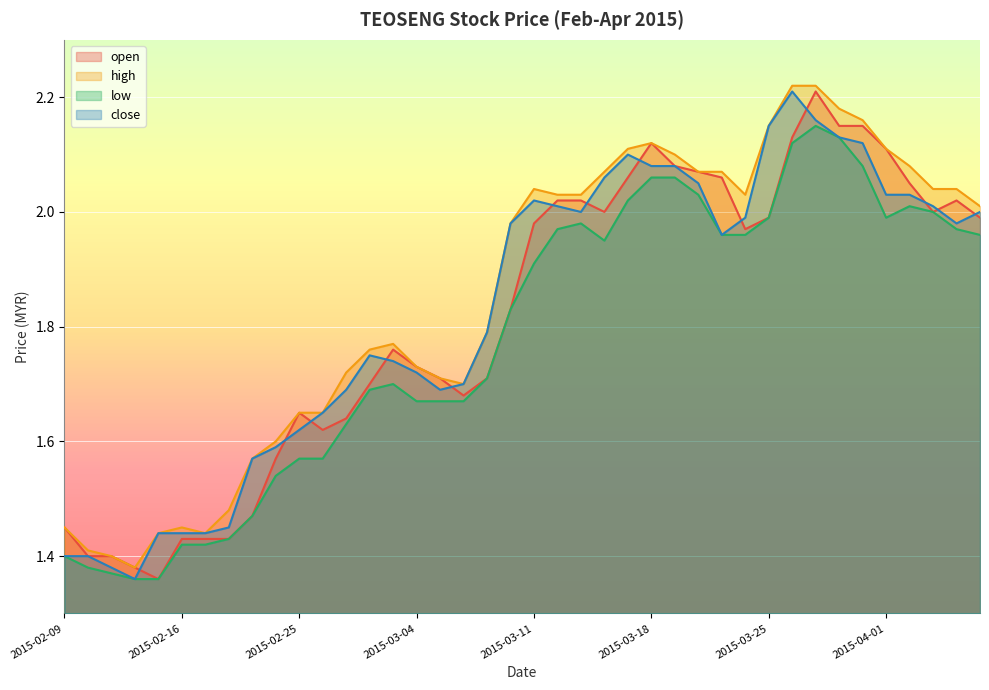

The value of high at 2015-03-20 is 1.2. True or false?

False